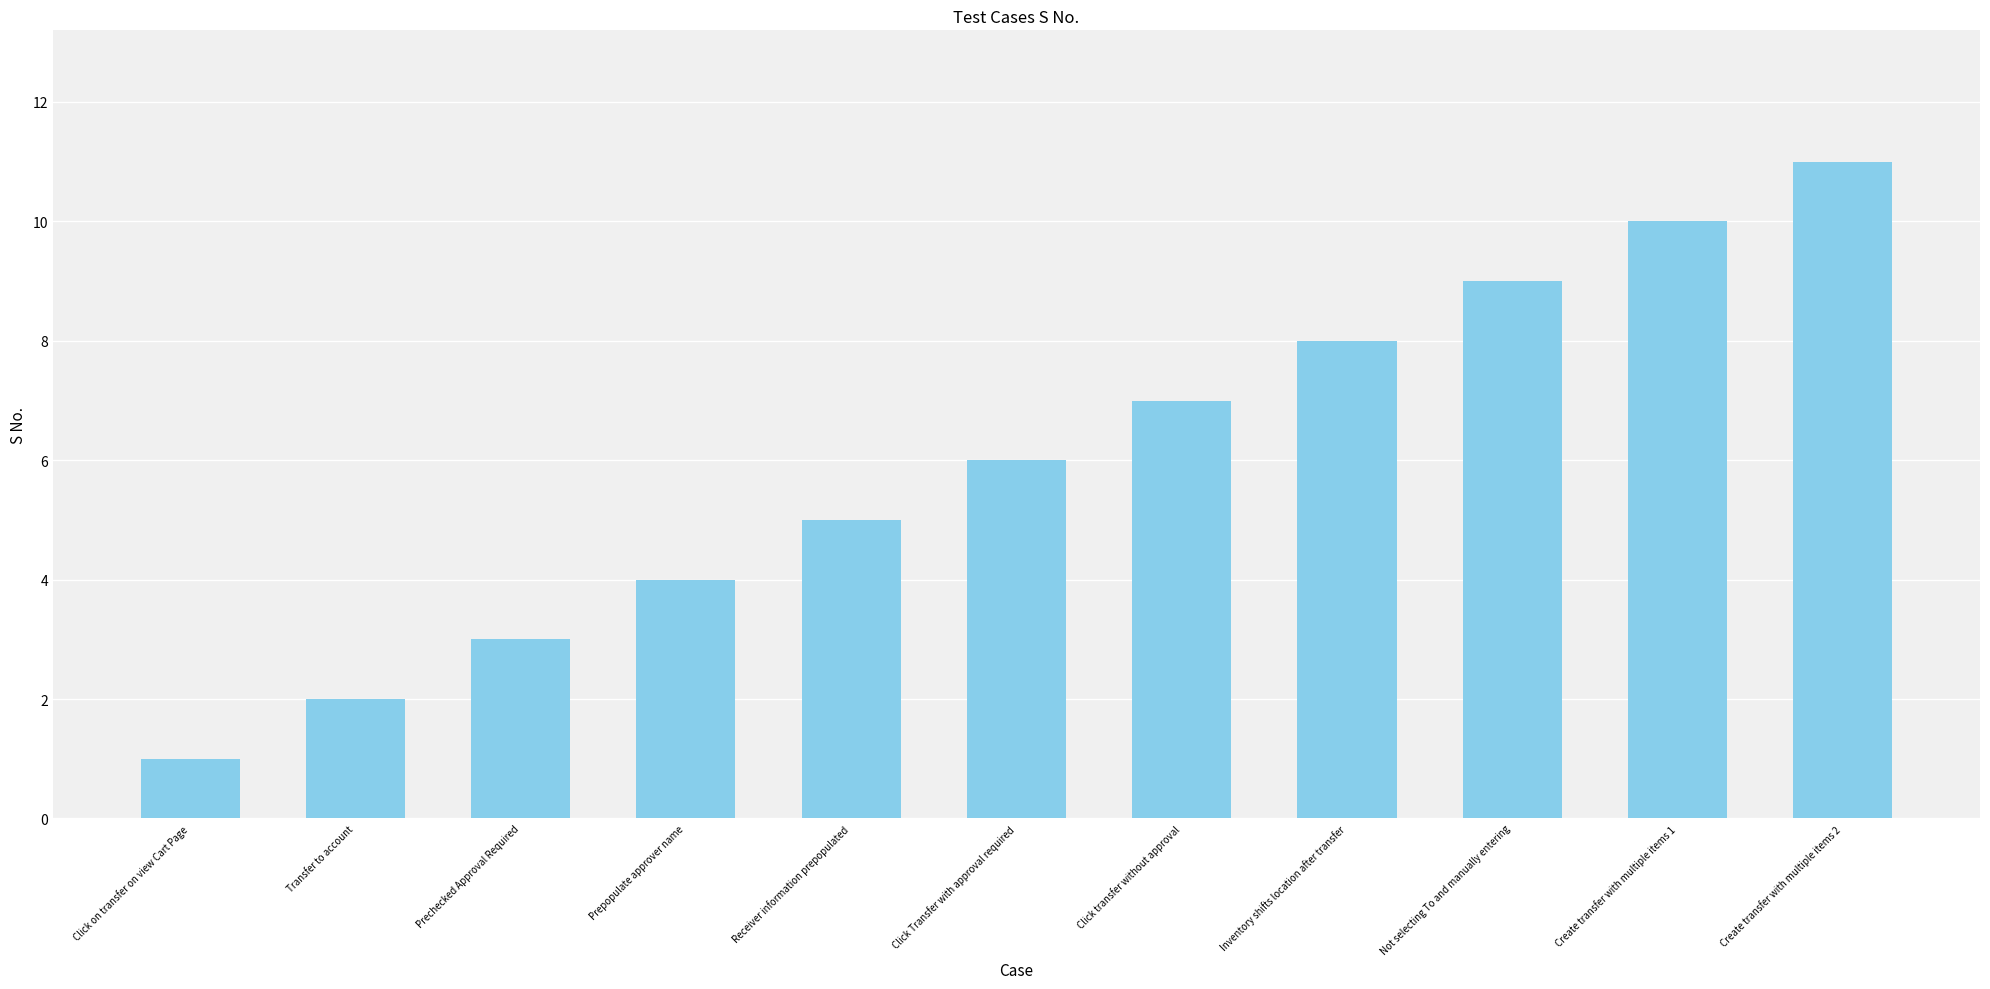

How many distinct data groups are displayed?

1